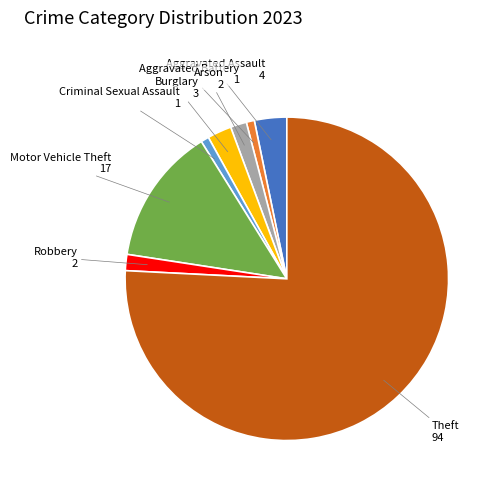

What is the largest slice in the pie chart?

Theft